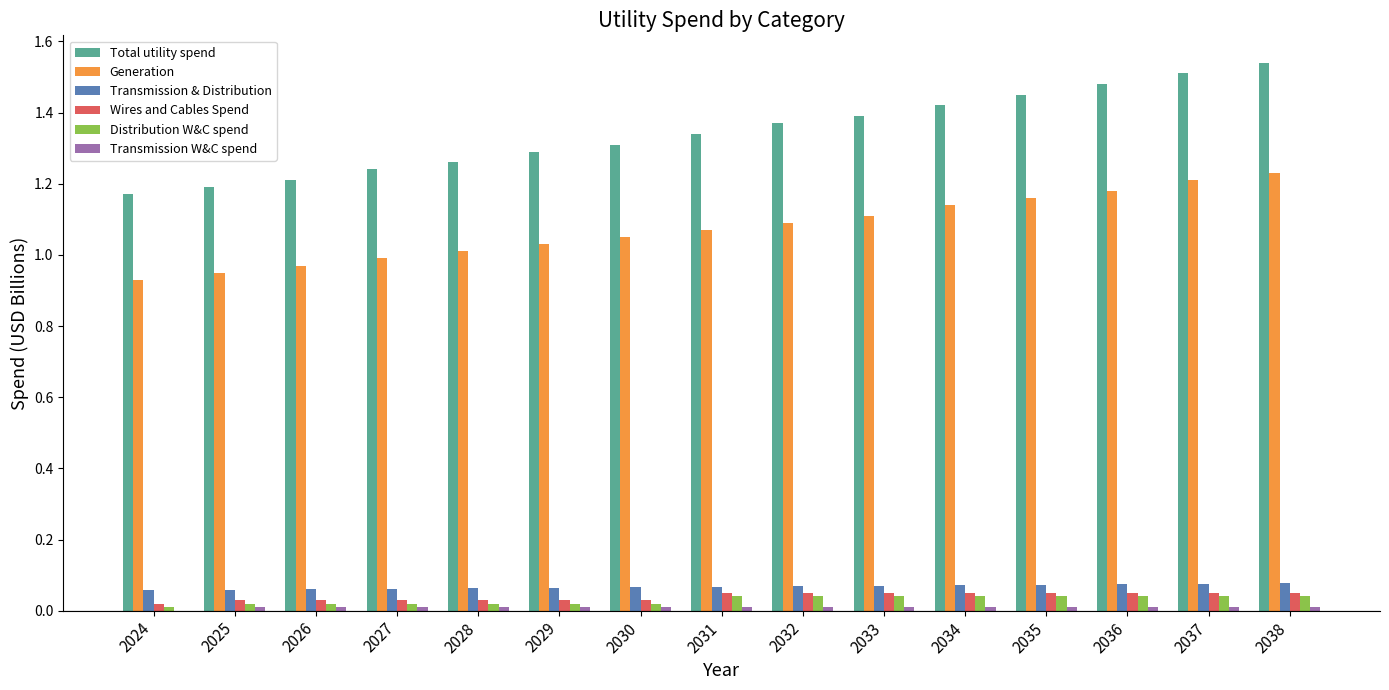

The value of Transmission & Distribution at 2026 is 0.0. True or false?

False